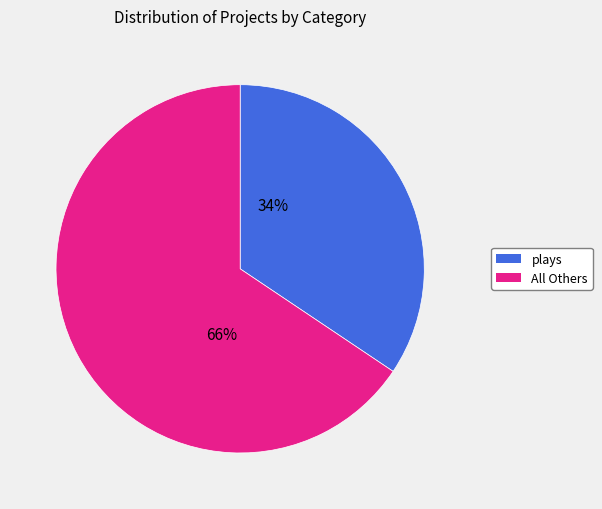

To the nearest percent, what is the average slice percentage?

50%